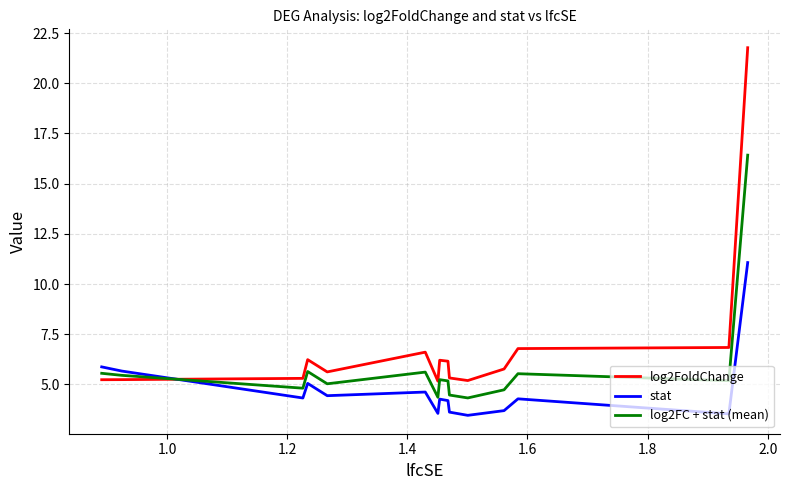

Which series has the largest total across all categories?

log2FoldChange